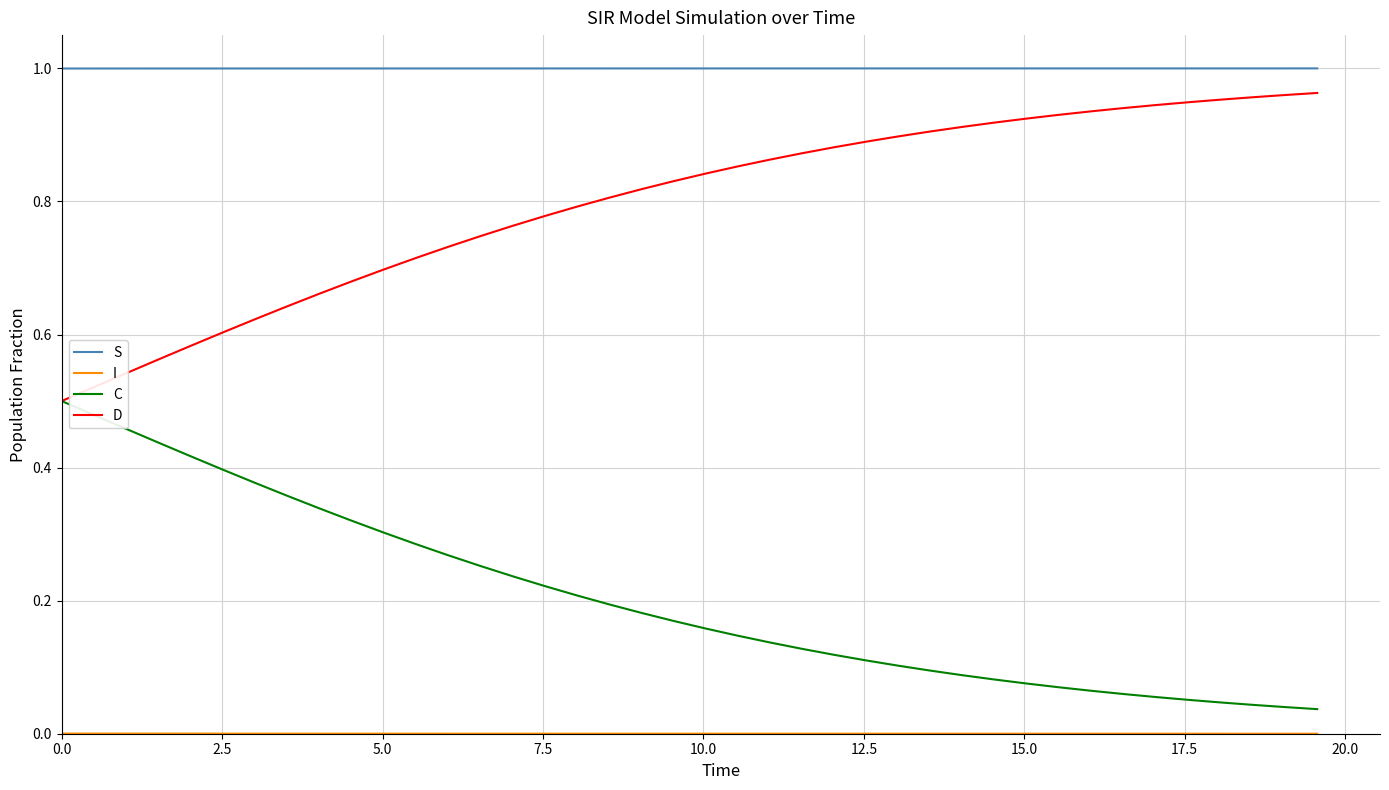

True or false: C and S cross at least once.

False